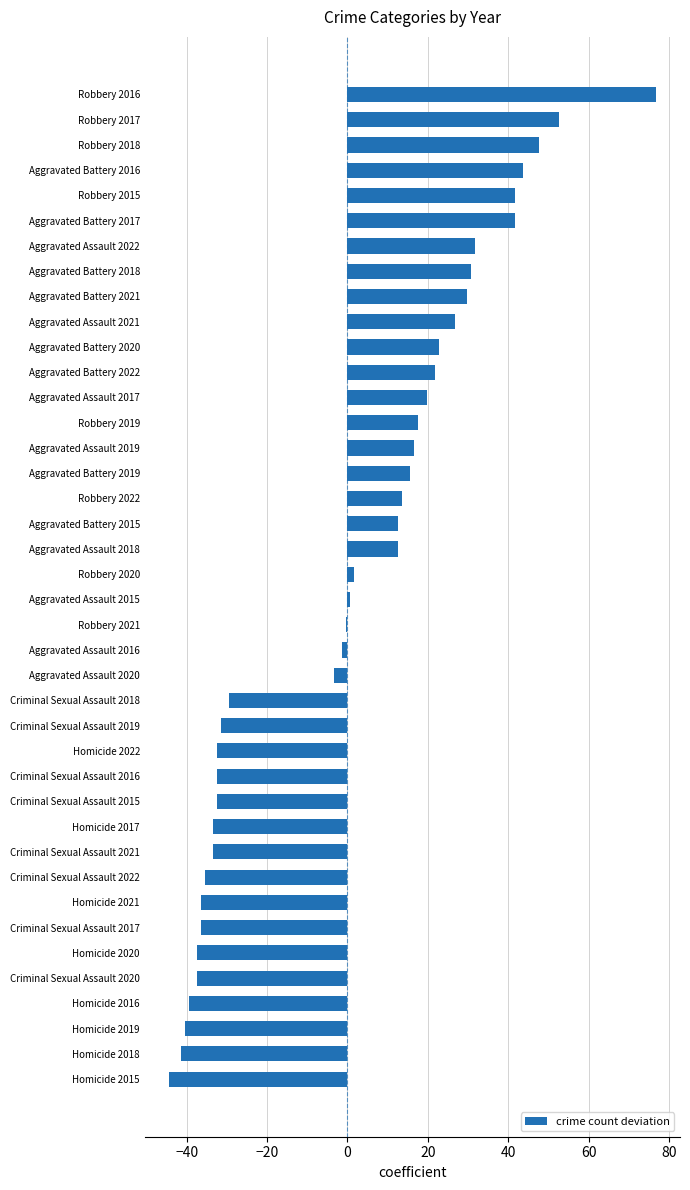

What is the sum of the values at Homicide 2022 and Aggravated Battery 2015?

-19.7